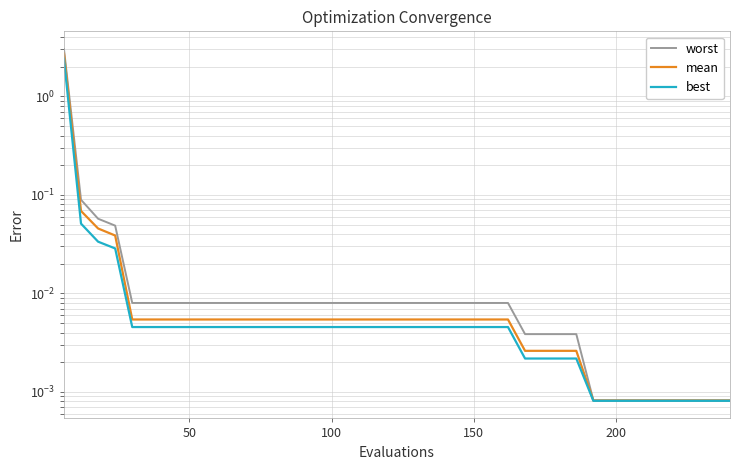

At how many categories does at least one series exceed 2?

1